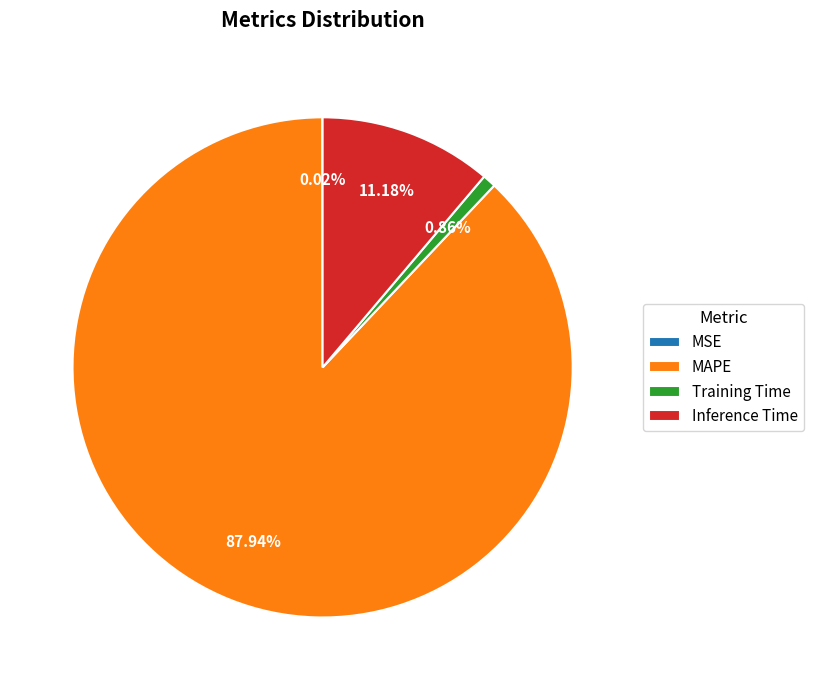

What is the majority slice?

MAPE